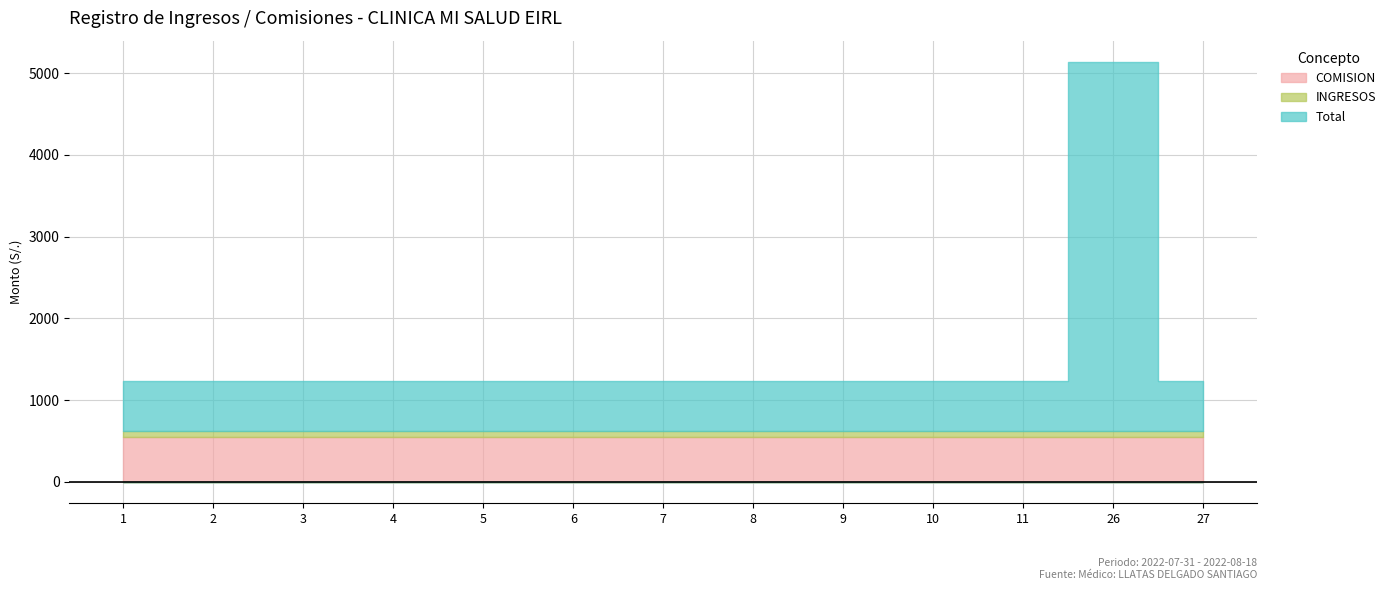

What is the value of the INGRESOS point at the 3rd from the left?

70